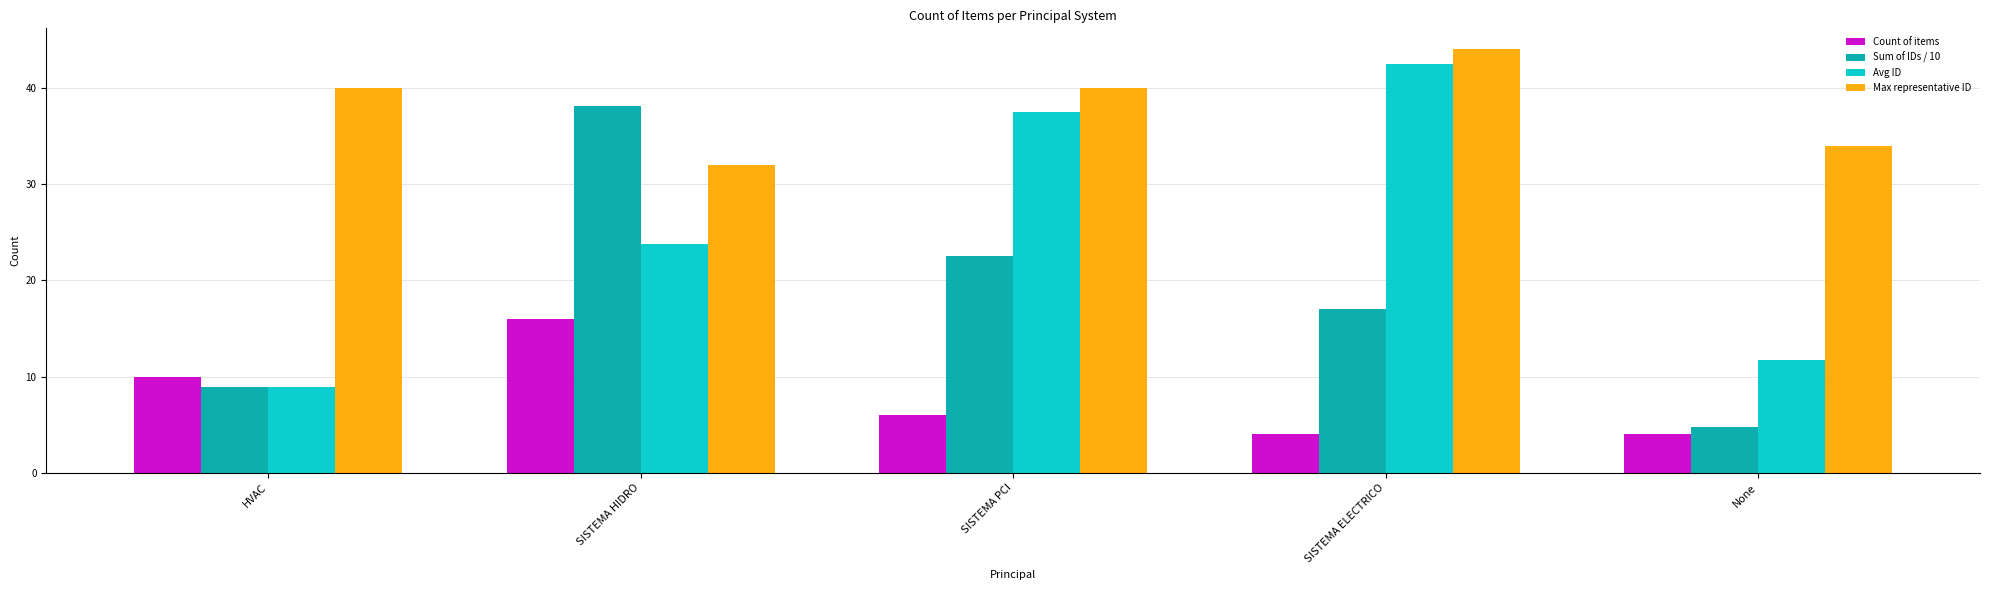

How many bars are there in total?

20